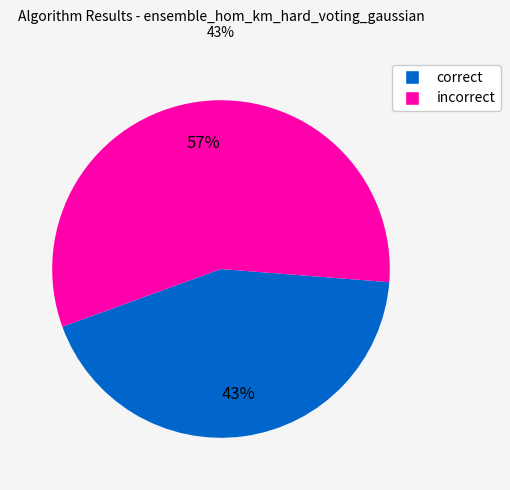

To the nearest percent, what is the difference between the incorrect and correct slice percentages?

14%